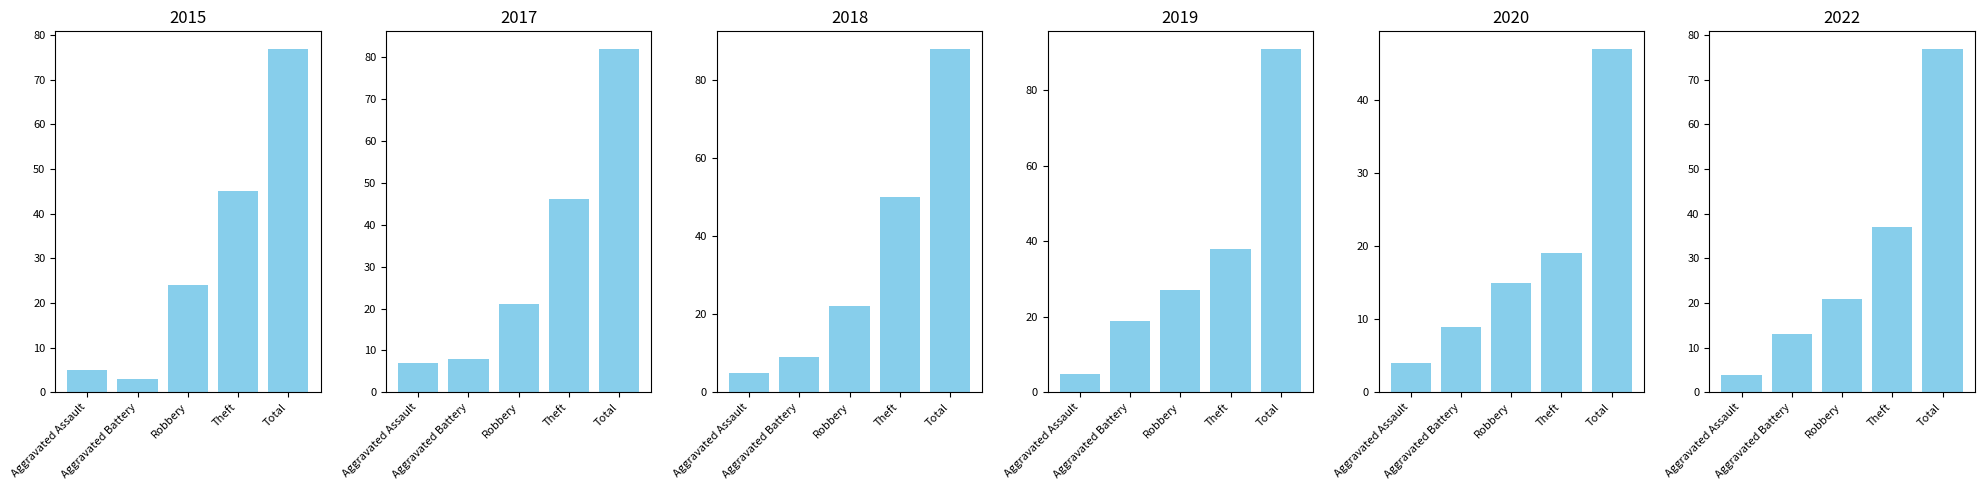

How many values in the 2022 series exceed 21?

2